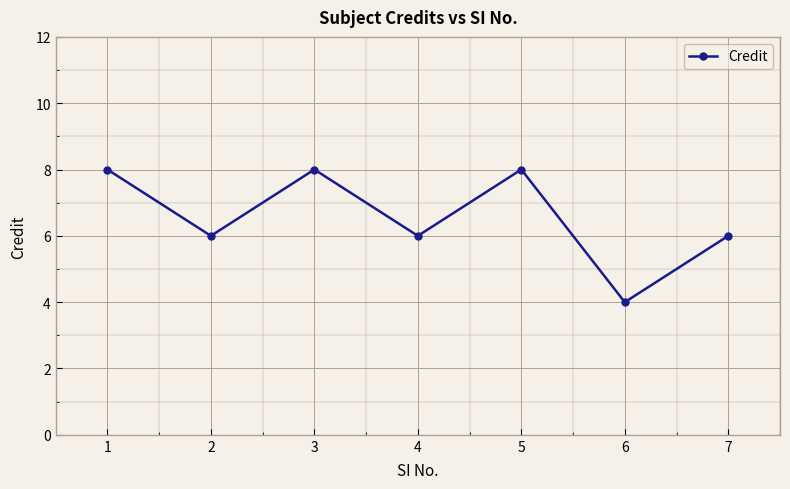

How many categories are shown in the chart?

7